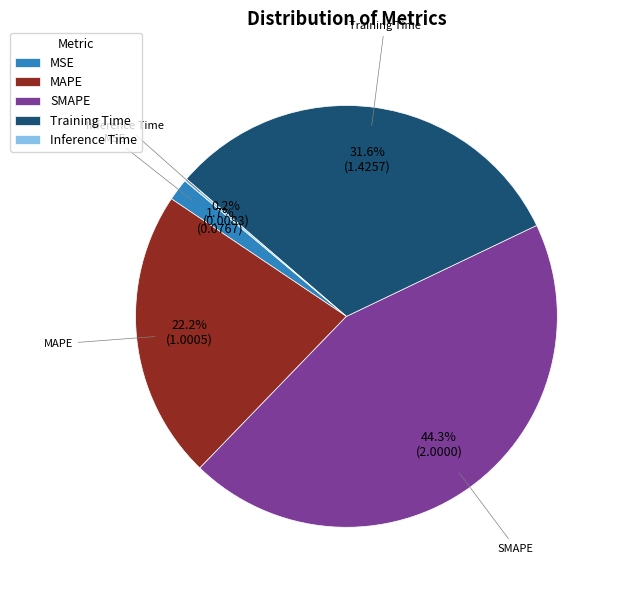

To the nearest percent, what is the average slice percentage?

20%